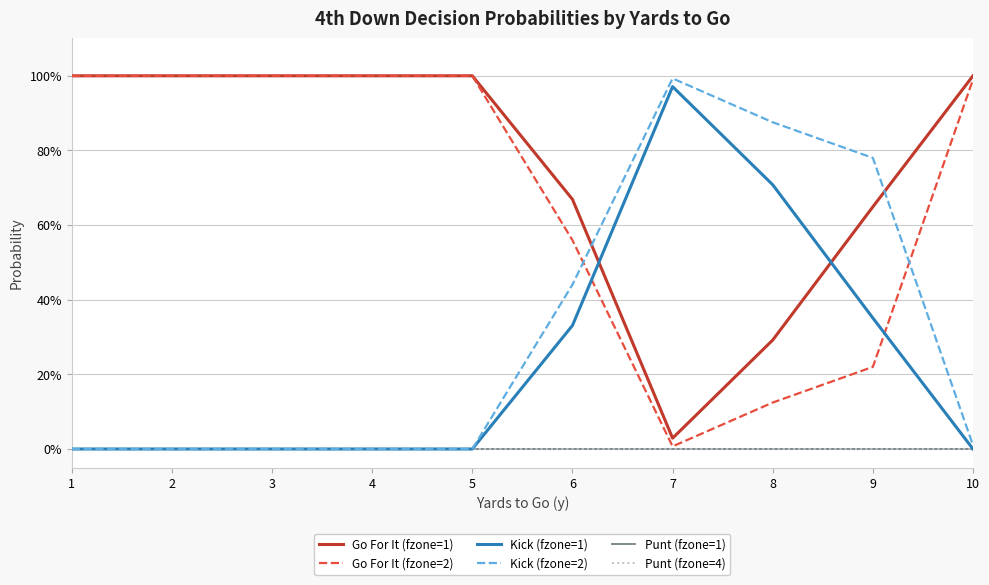

Does the chart have visible grid lines?

Yes